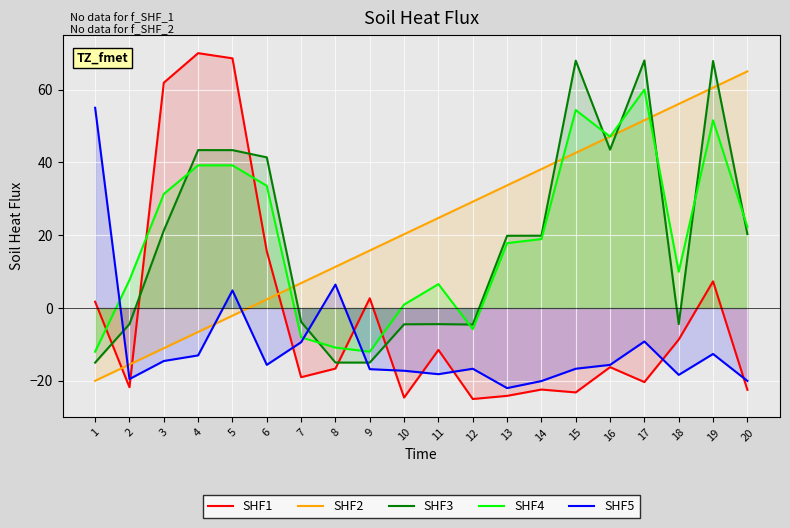

Which series ends up on top after the final intersection of SHF3 and SHF2?

SHF2